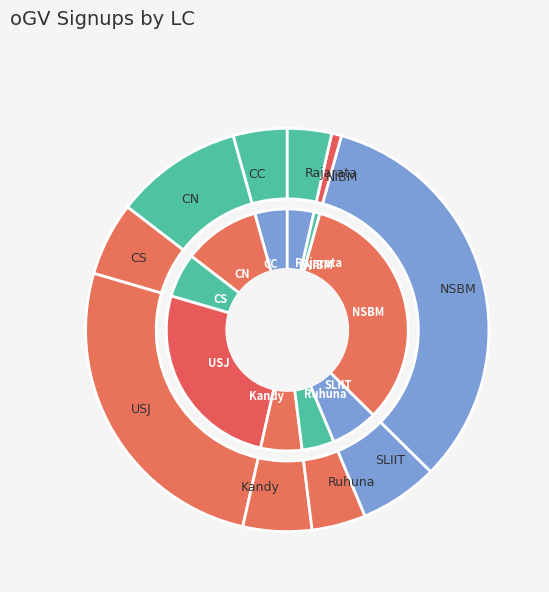

Which category has the biggest portion of the pie?

NSBM